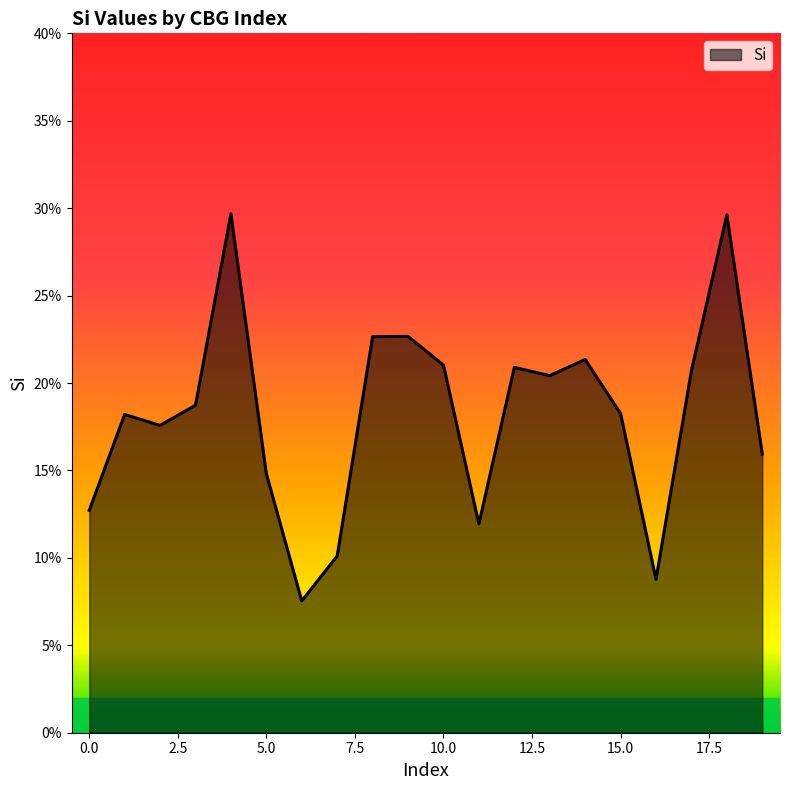

Does the chart display data point markers on the line(s)?

No